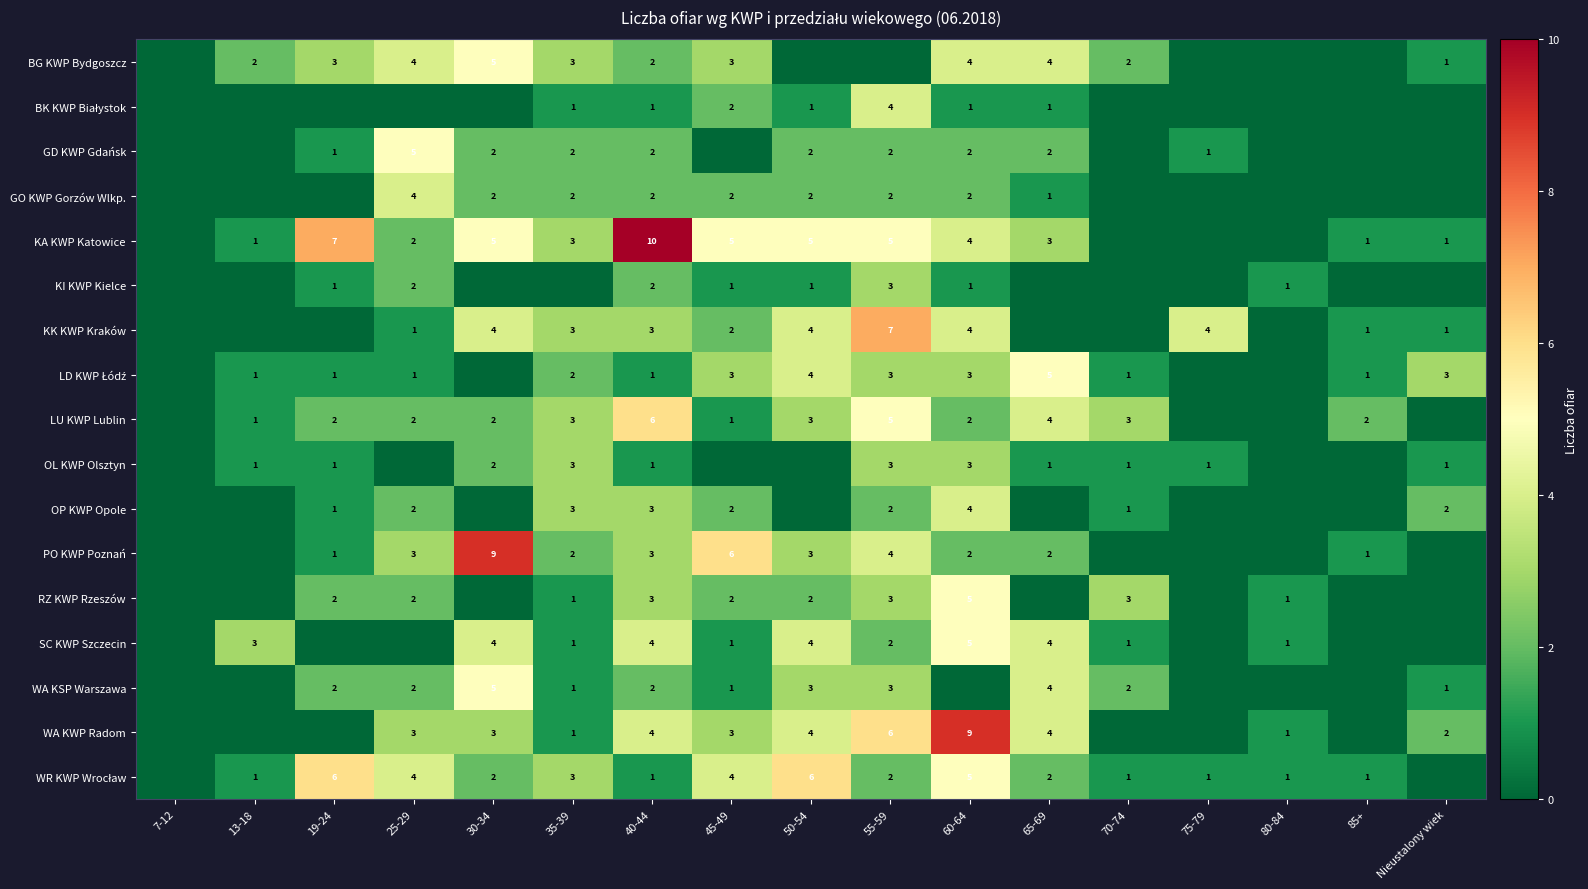

At how many categories does at least one series exceed 6?

5